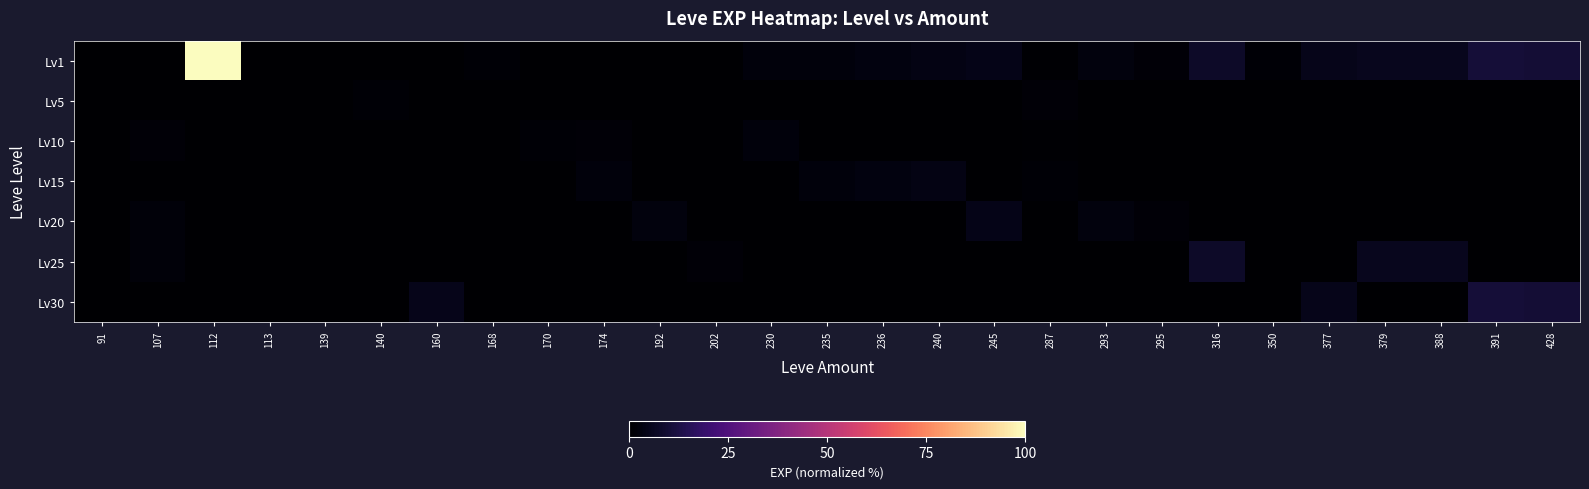

Between 236 and 391, which series saw the biggest shift?

Lv30